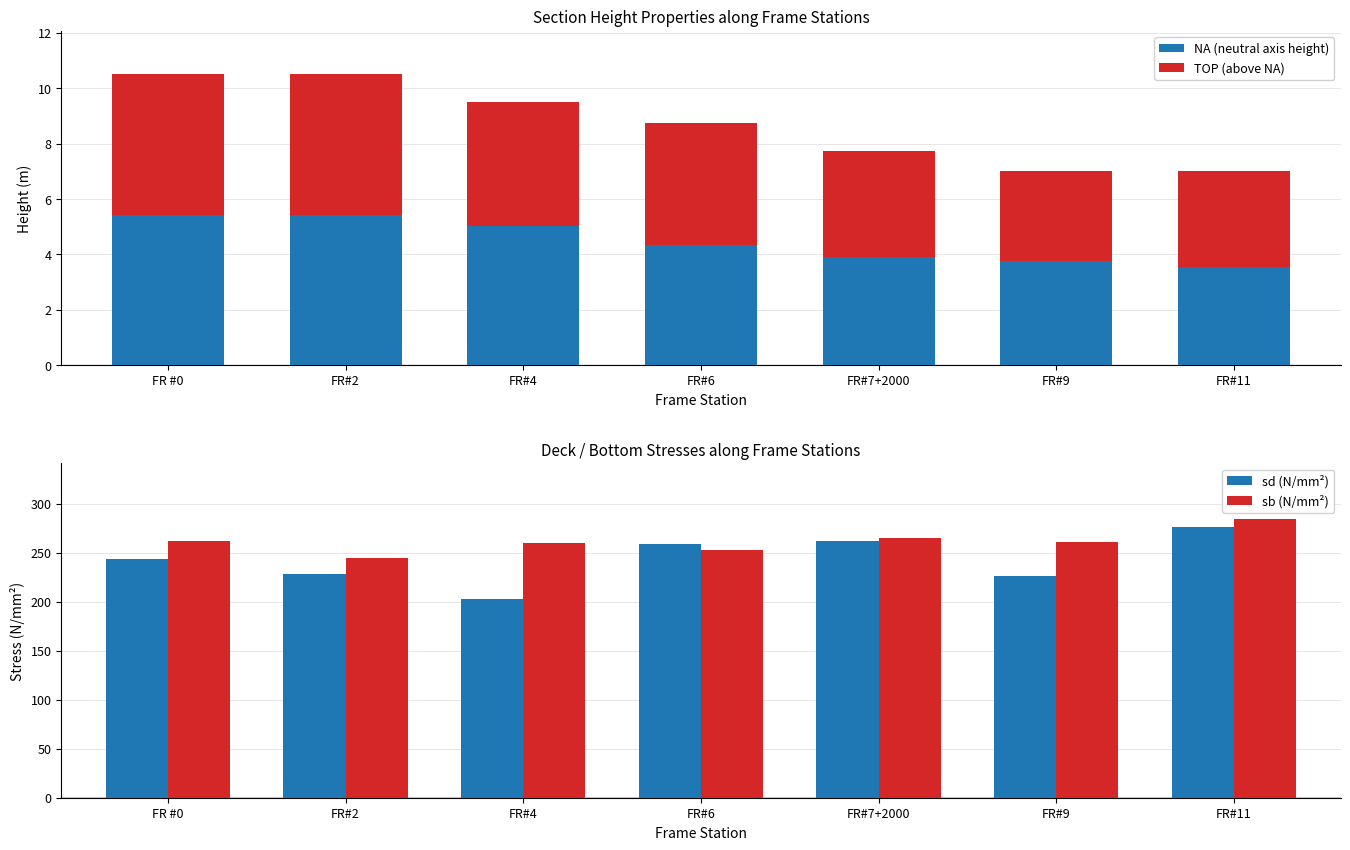

Which series has the largest total across all categories?

sb (N/mm²)